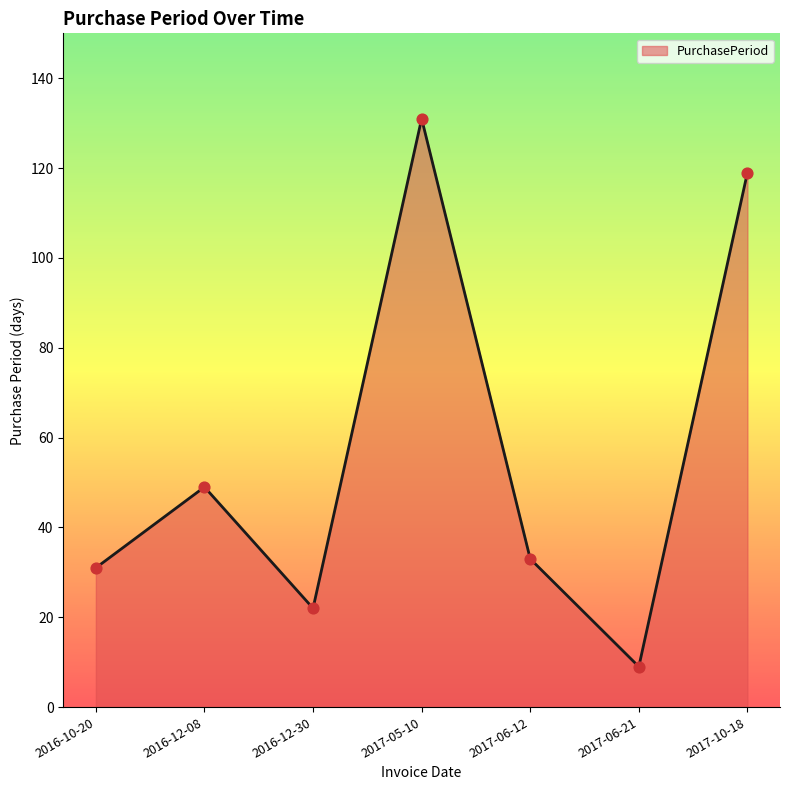

What is the change in value from 2016-12-08 to 2016-12-30?

-27